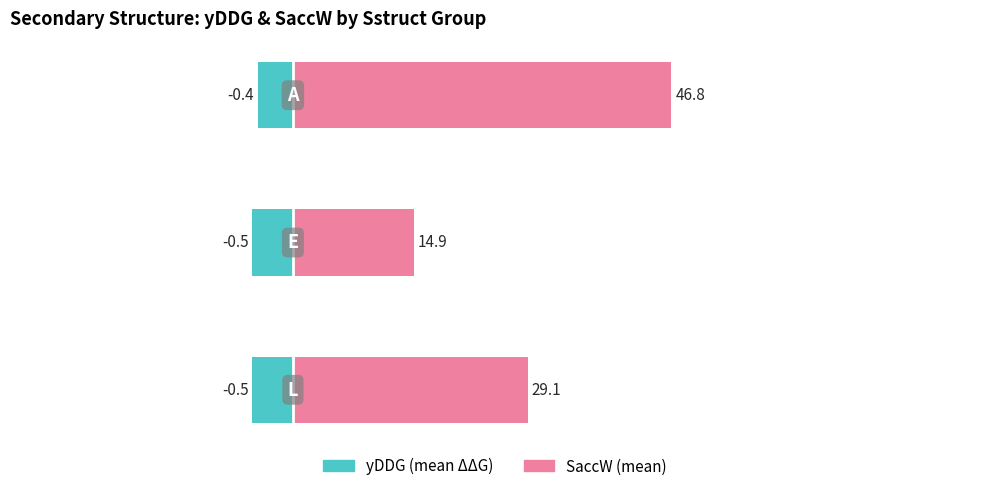

The SaccW (mean/10) series shows 1.2 at 2. True or false?

False